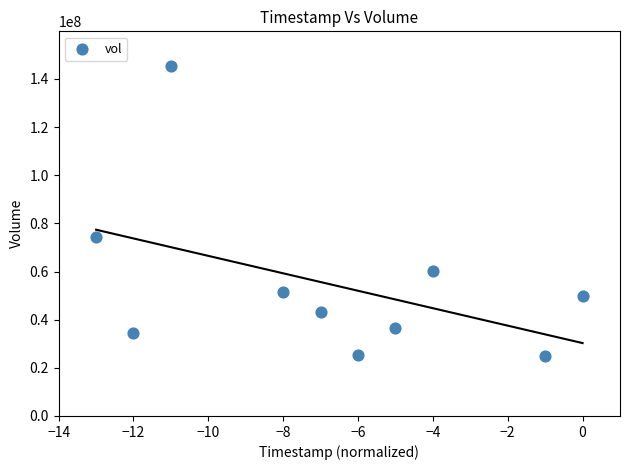

What Y value in the scatter plot is closest to 85110650?

74504500